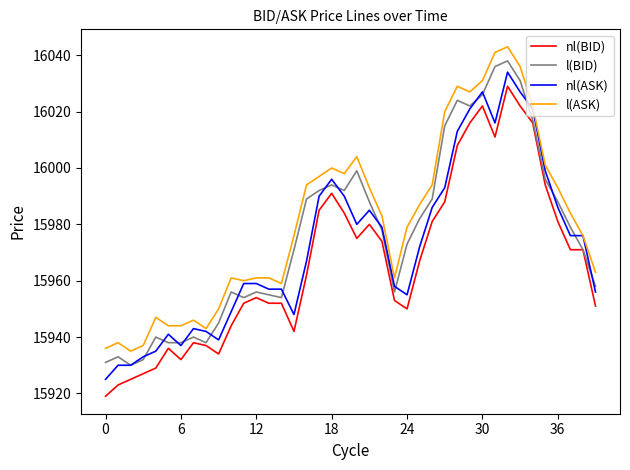

What is the maximum value shown in the chart?

16043